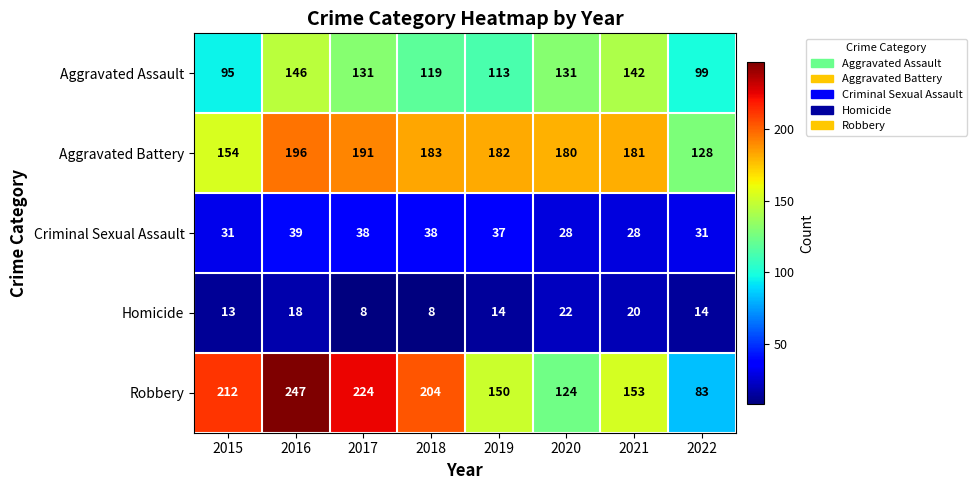

Between 2019 and 2020, which series saw the biggest shift?

Robbery